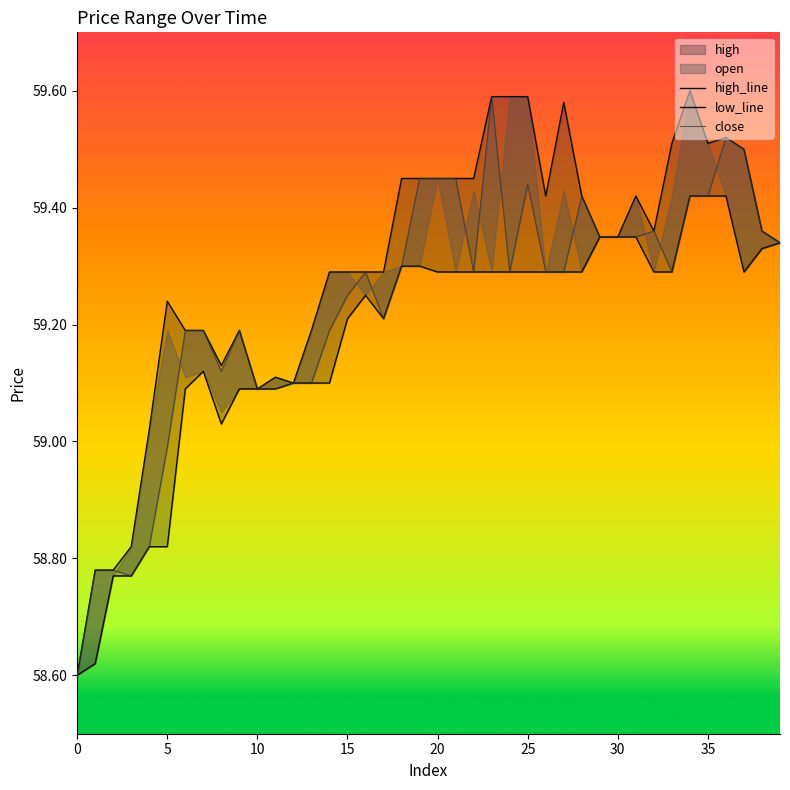

True or false: low_line and high_line intersect in this chart.

False